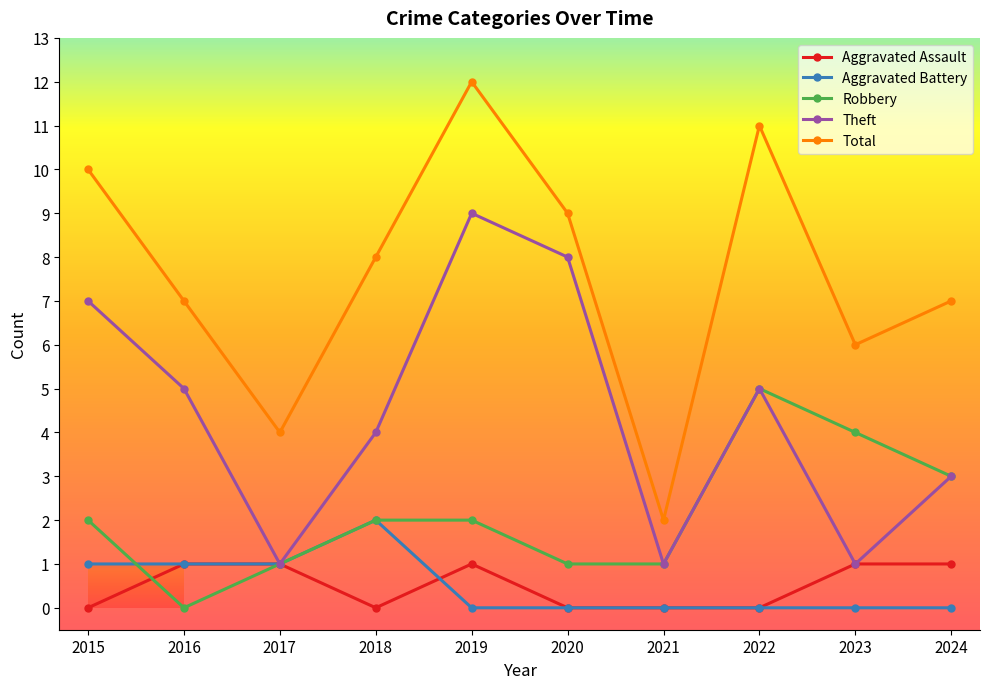

Does the chart display data point markers on the line(s)?

Yes